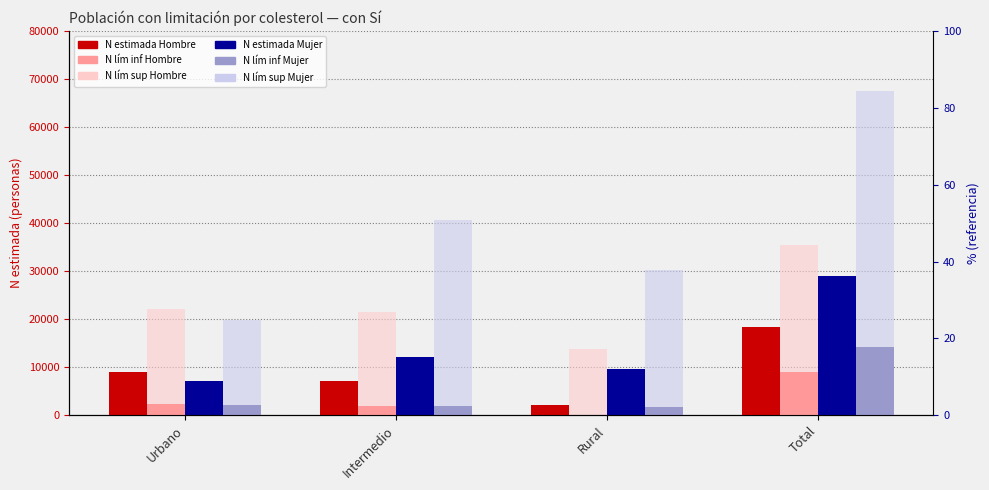

Is it true that N lím sup Hombre equals 21468 at Intermedio?

True